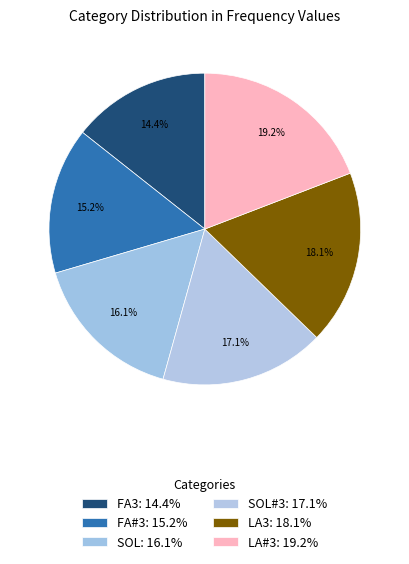

How many segments does this pie chart have?

6